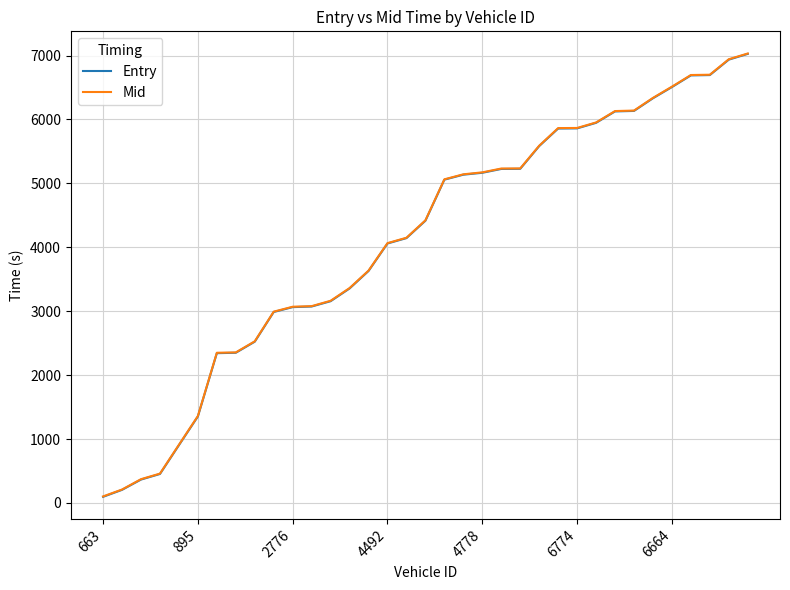

What is the maximum value shown in the chart?

7032.1